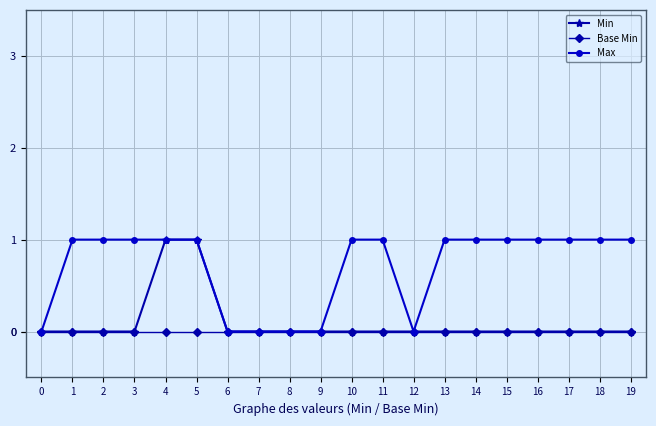

What is the total value across all series at 13?

1